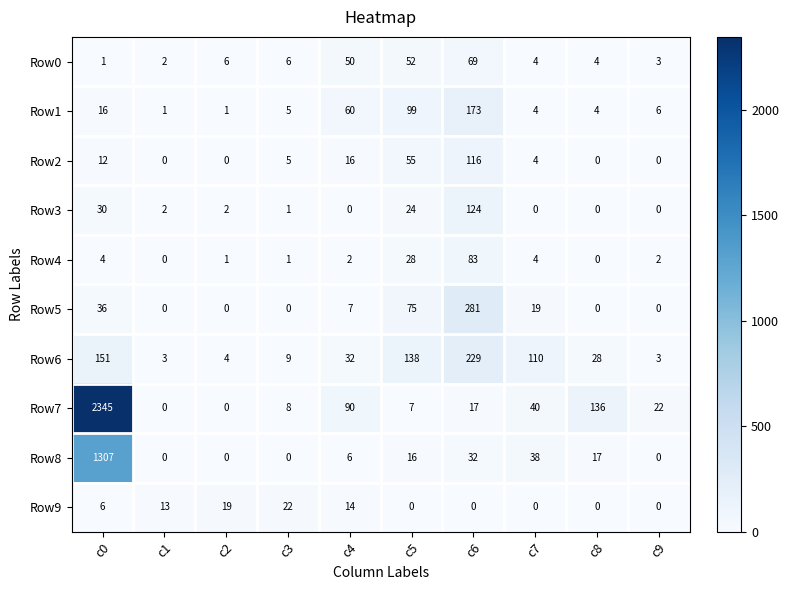

True or false: Row1 has a value of 106 at c4.

False